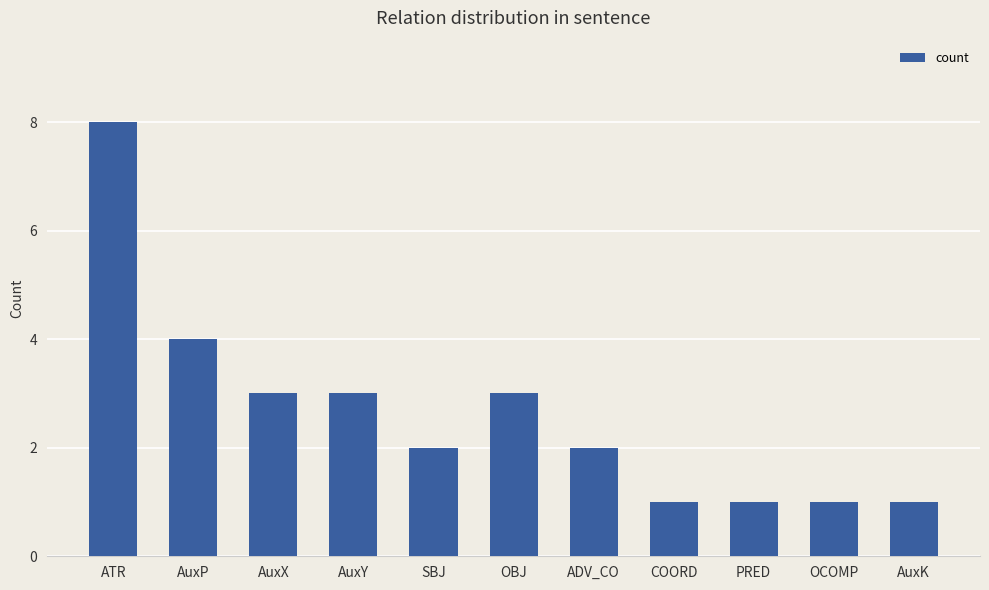

What is the maximum value shown in the chart?

8